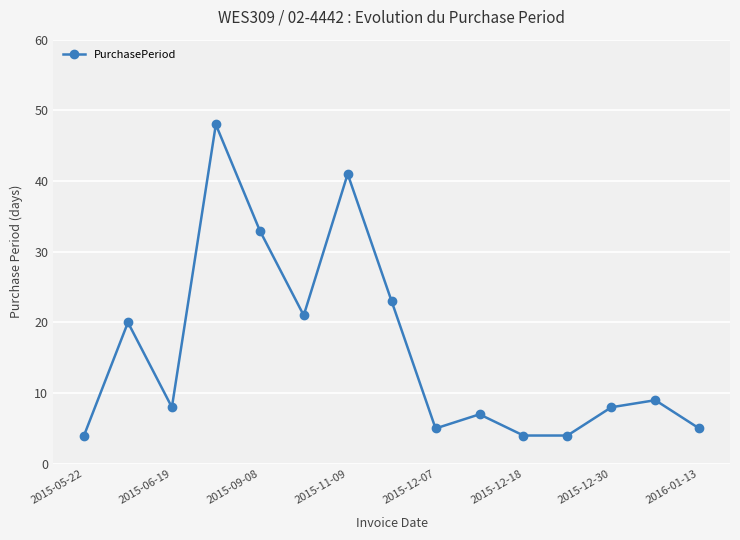

What is the value of the 6th point from the left?

21